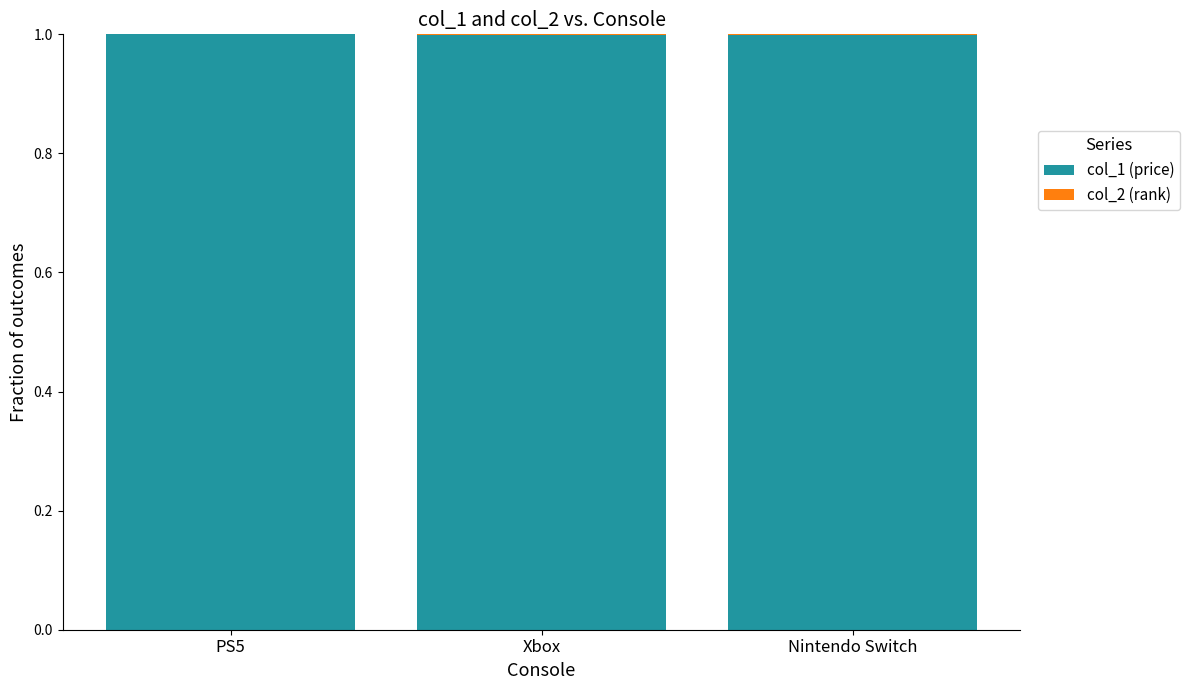

What is the sum of all col_1 (price) values?

3.0